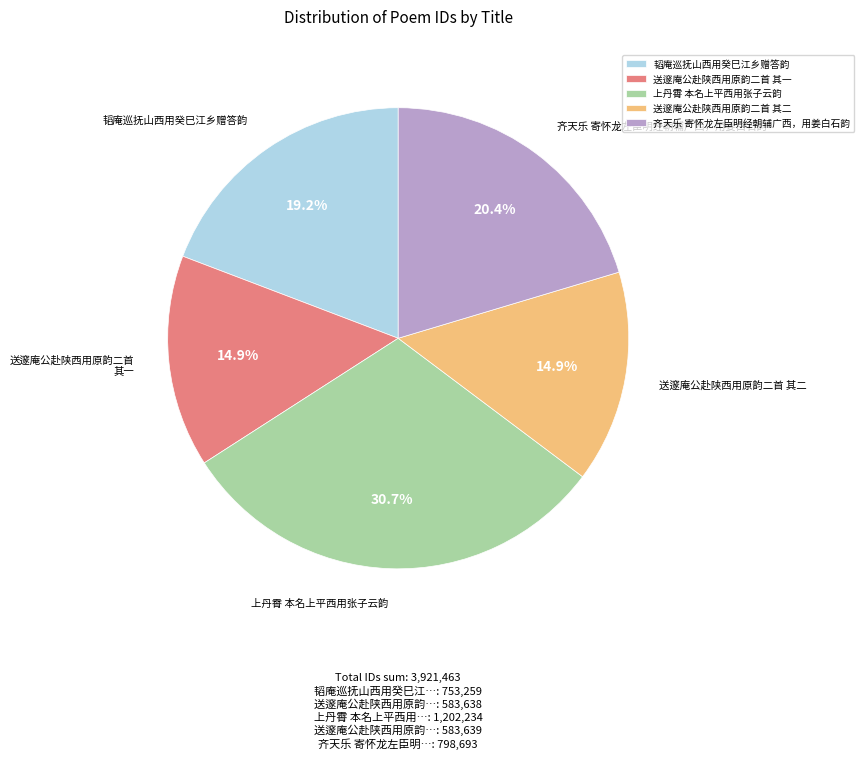

To the nearest percent, what is the average slice percentage?

20%